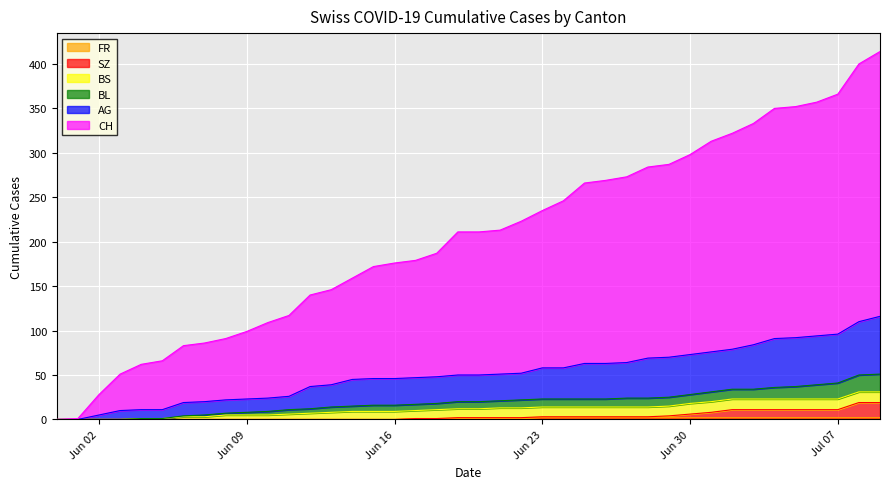

True or false: FR has a value of 0 at 2020-06-08.

True